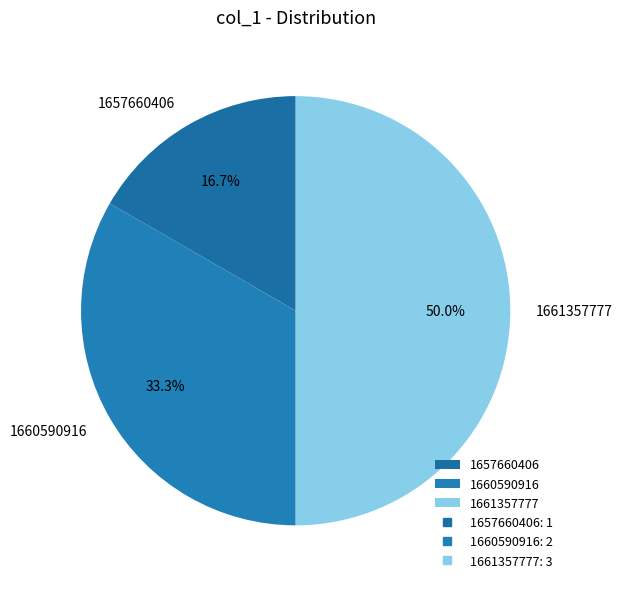

Which slice is the largest?

1661357777